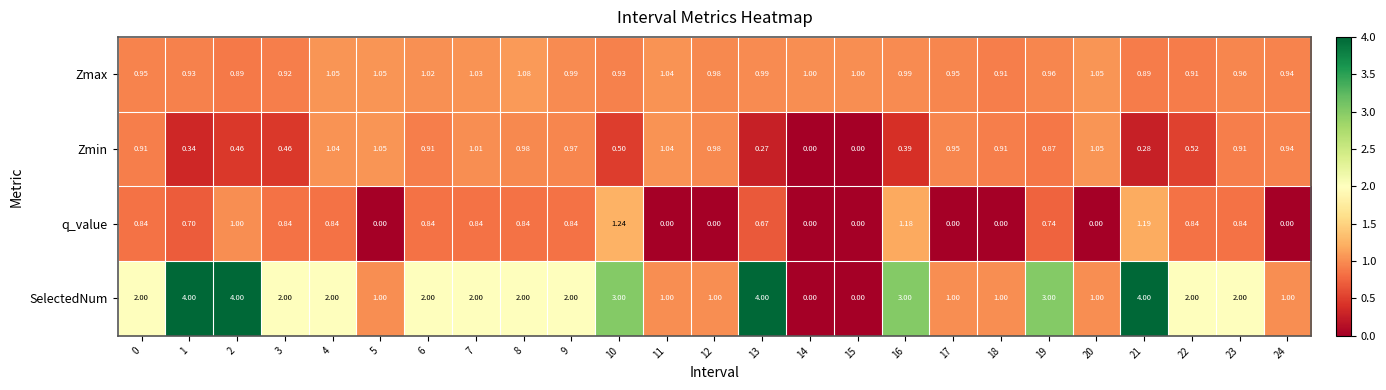

Which series has the largest range (max minus min)?

SelectedNum